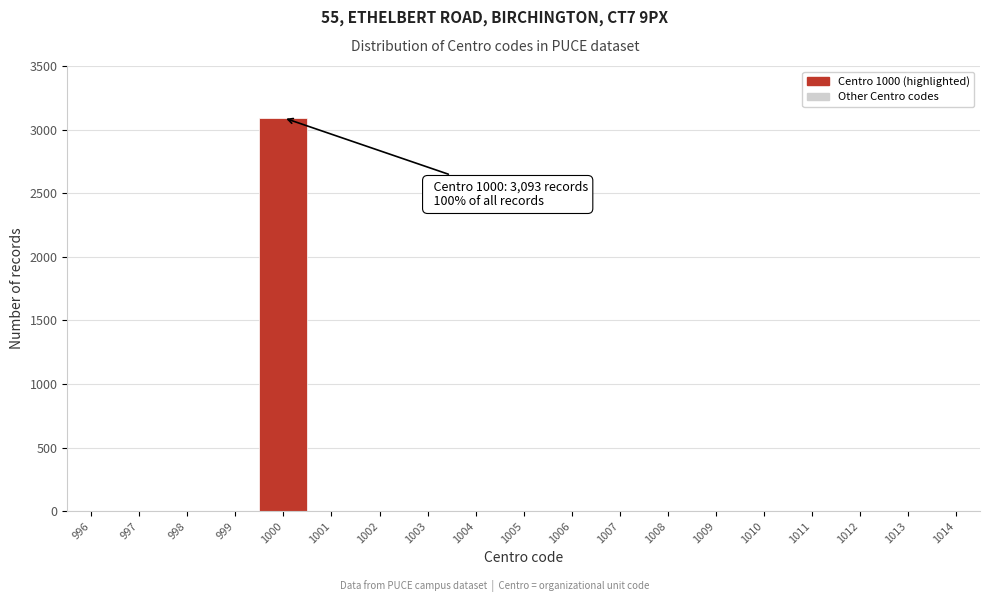

Over which range of the x-axis is the bar tallest?

999.5 to 1000.5